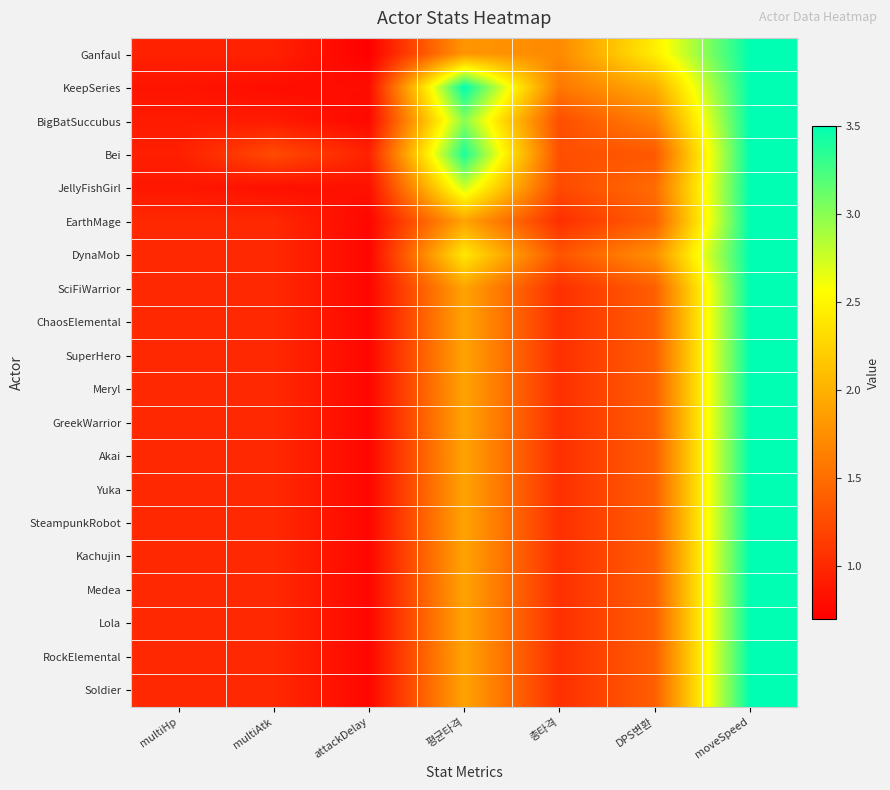

What is the minimum value shown in the chart?

0.7